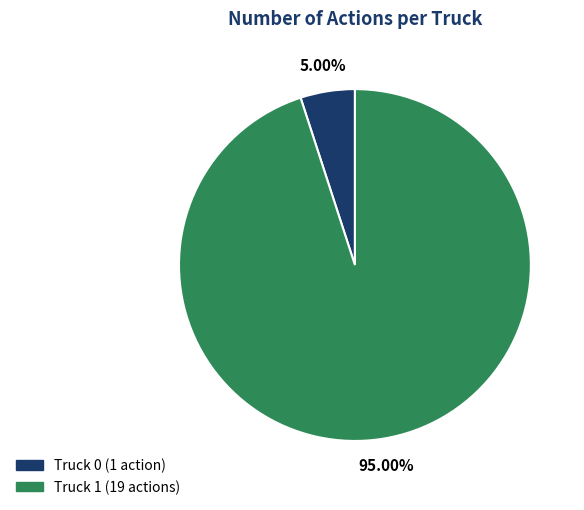

Which category has the biggest portion of the pie?

Truck 1